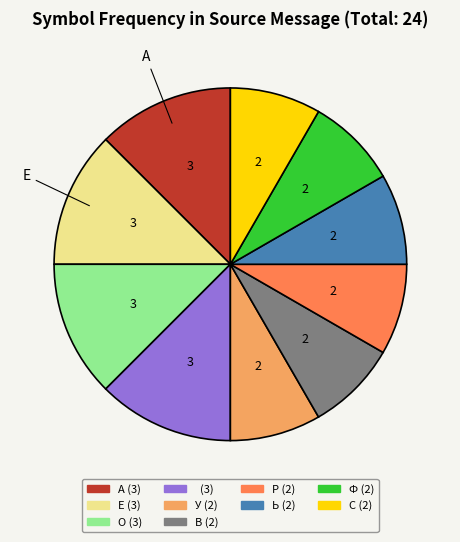

True or false: О (3) accounts for 2% of the total.

False